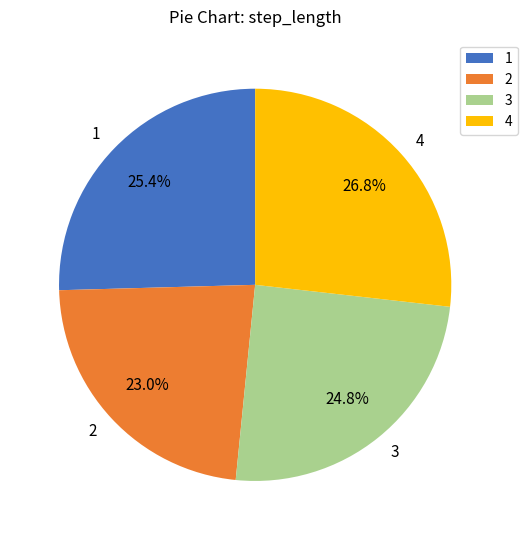

True or false: 2 accounts for 30% of the total.

False